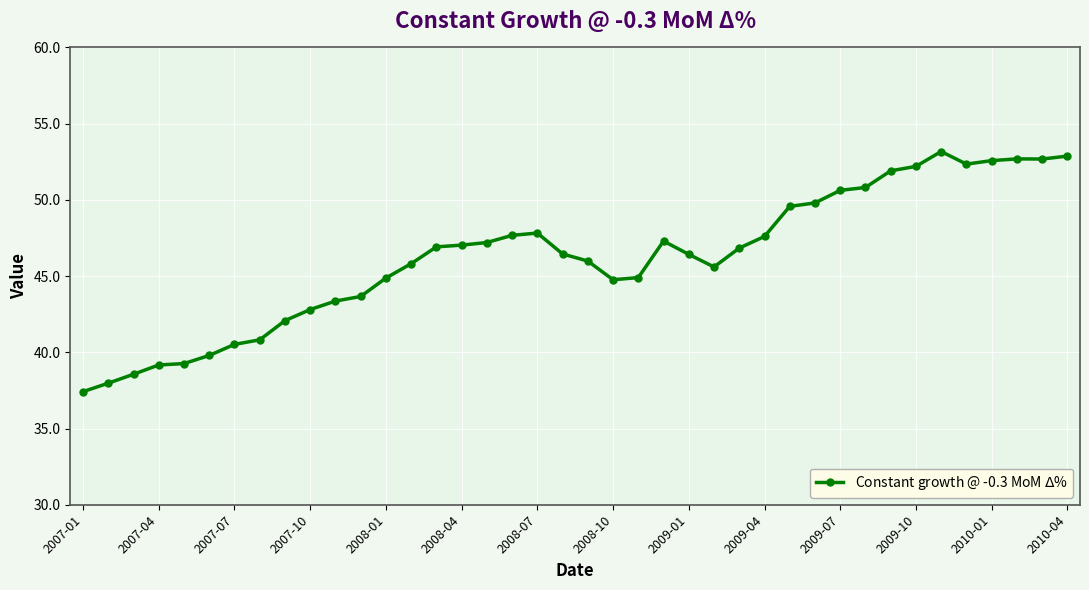

What is the average value?

46.2